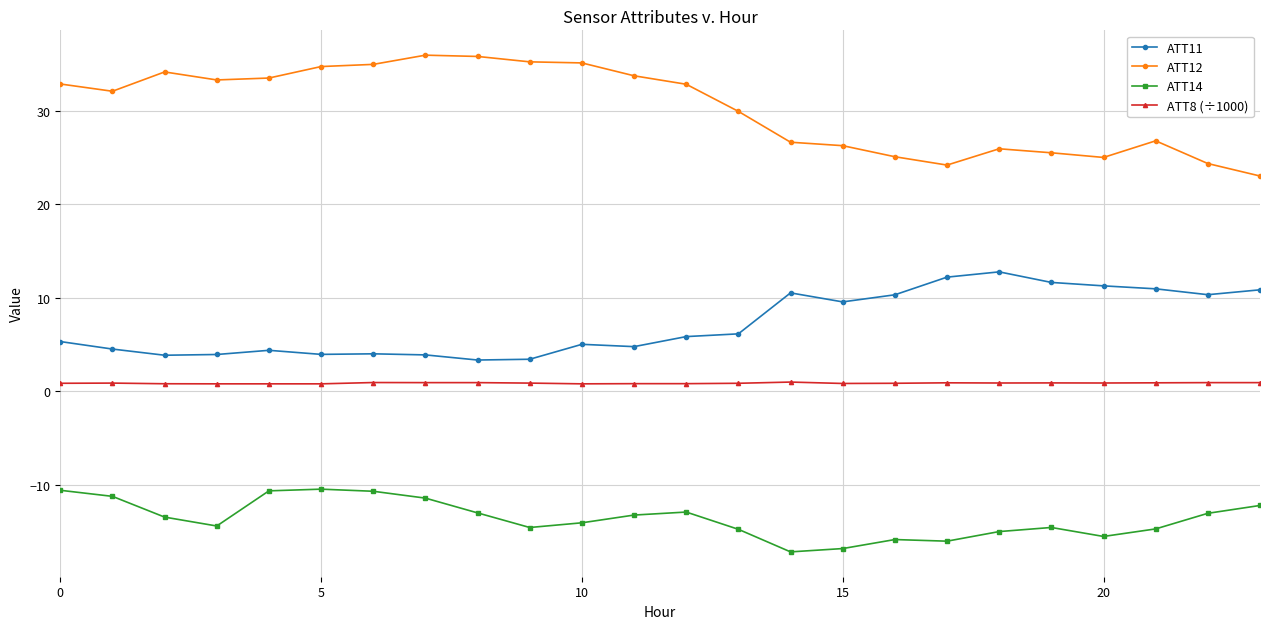

What are all the series names shown in the legend?

ATT11, ATT12, ATT14, ATT8 (÷1000)